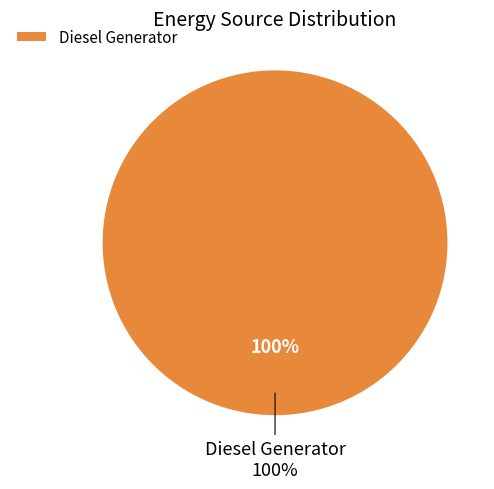

Is there a majority slice in this chart?

Yes